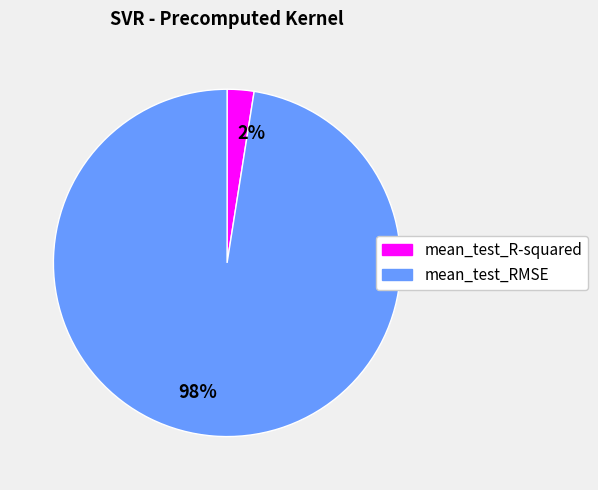

The 2% slice represents 9% of the pie. True or false?

False